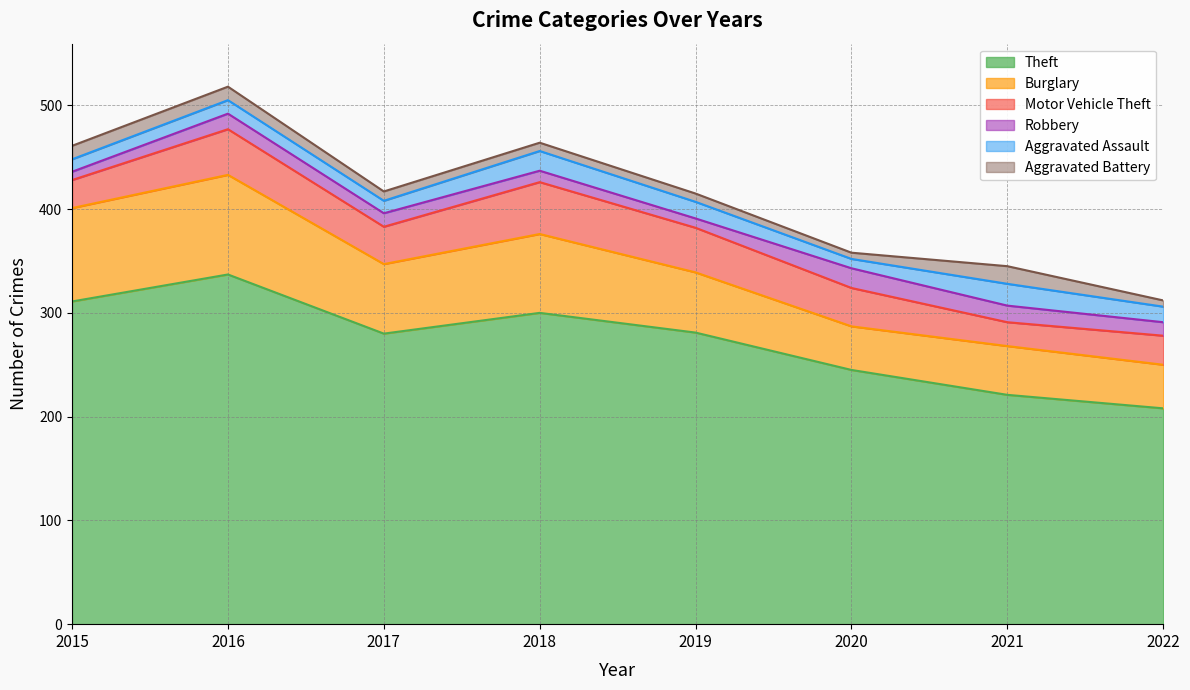

Which series has the widest spread of values?

Theft